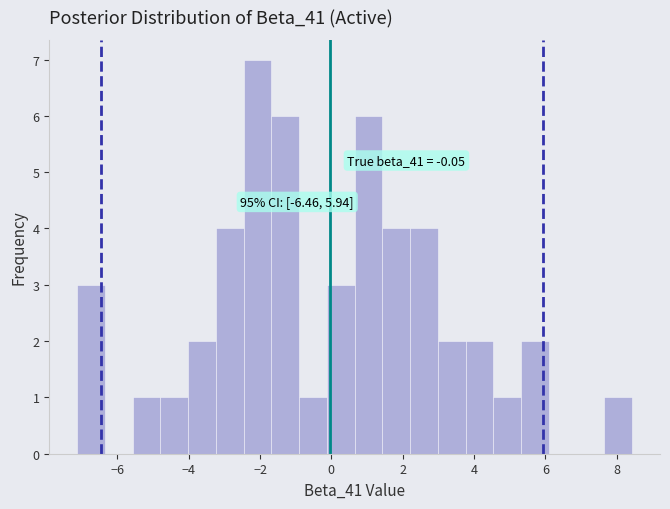

Read against the x-axis, roughly where is the centre of the tallest bar?

-2.0